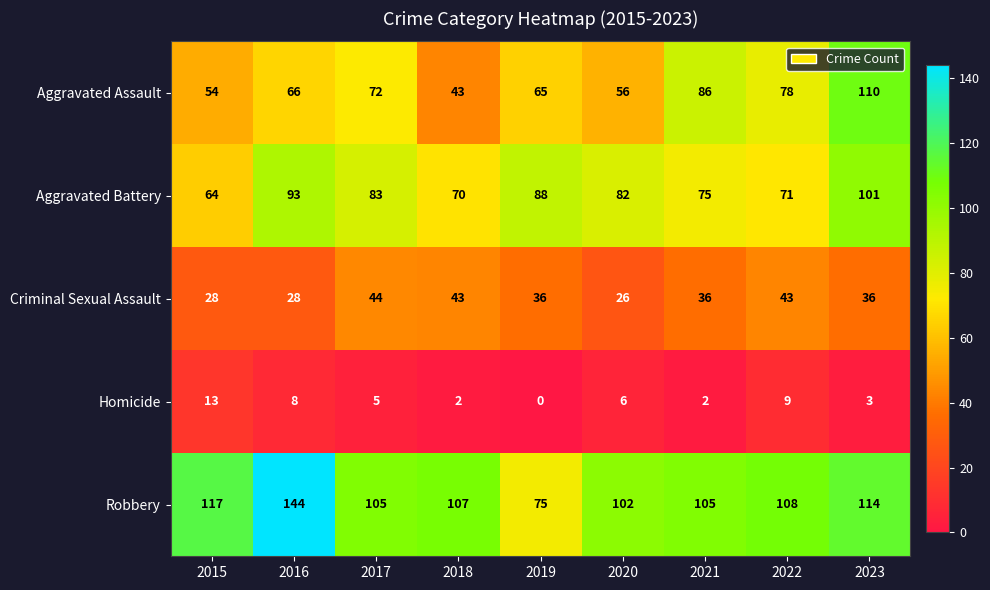

At how many categories does at least one series exceed 30?

9